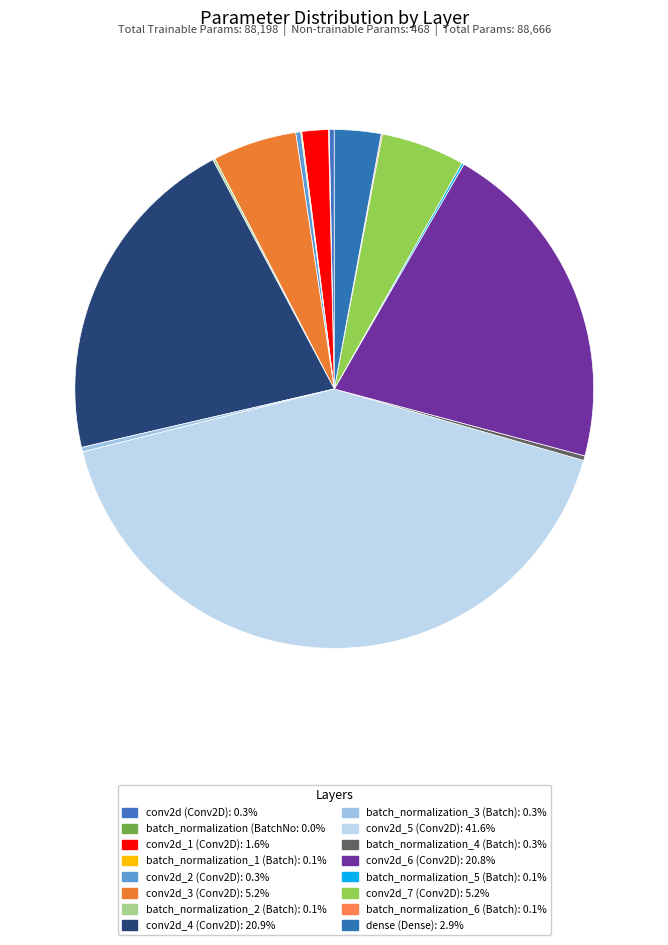

Which slice is the largest?

conv2d_5 (Conv2D)